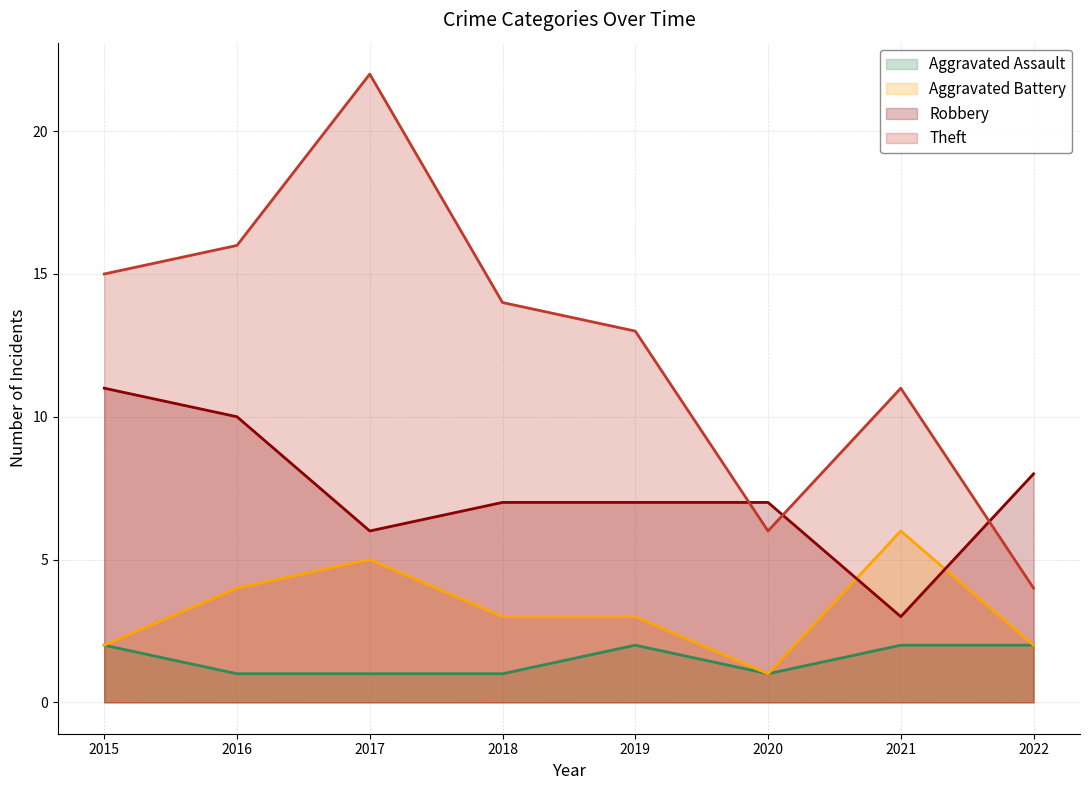

At how many categories does at least one series exceed 4?

8